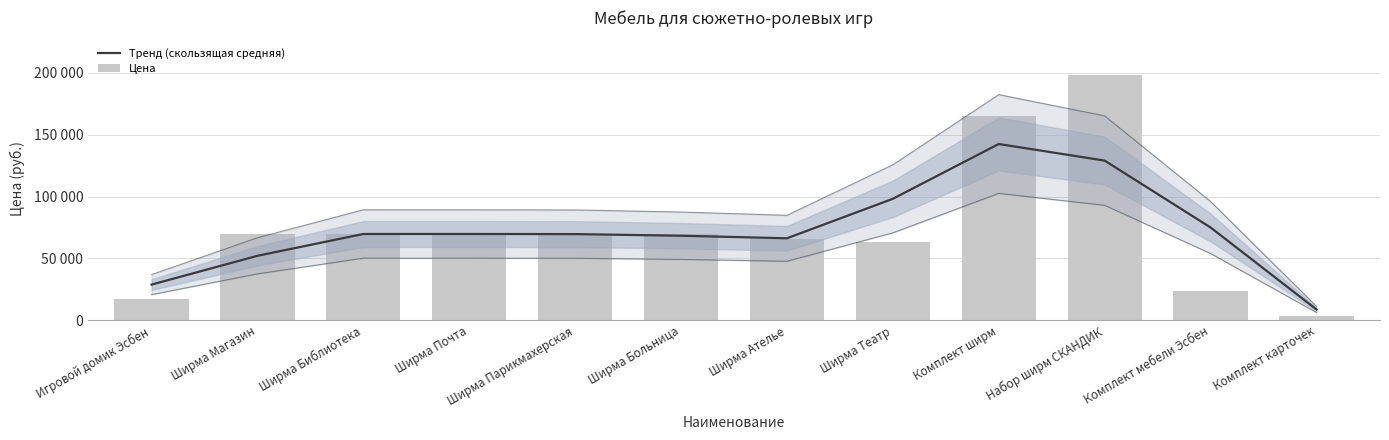

Which series has the largest total across all categories?

Цена